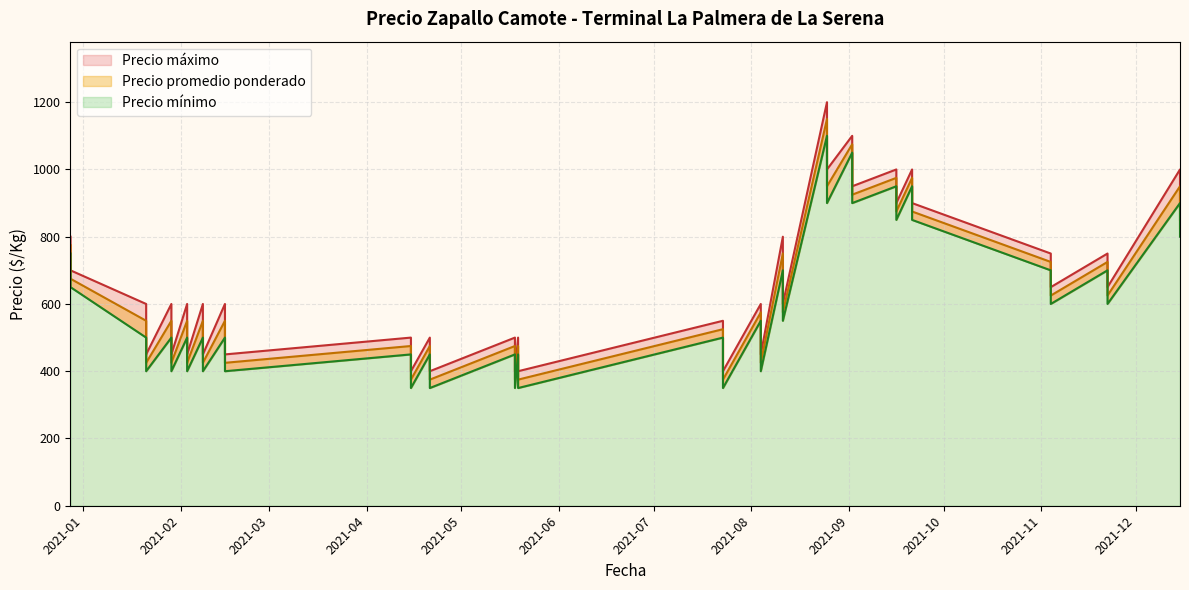

The Precio maximo series shows 743 at 2021-02-08. True or false?

False